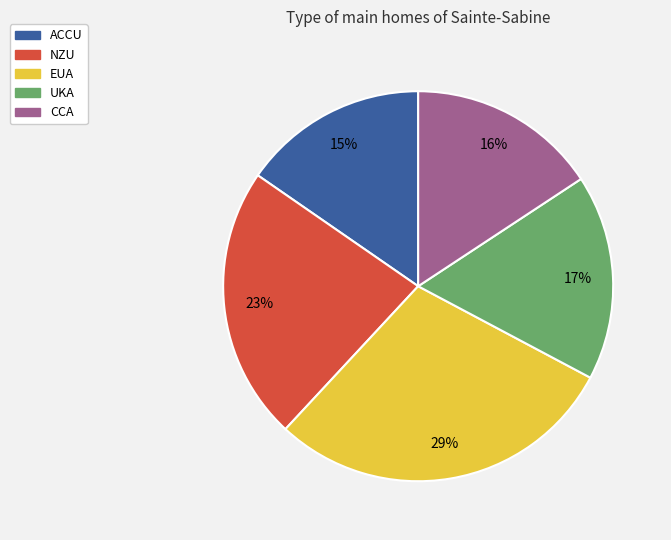

Combined, do CCA and NZU account for over 50%?

No